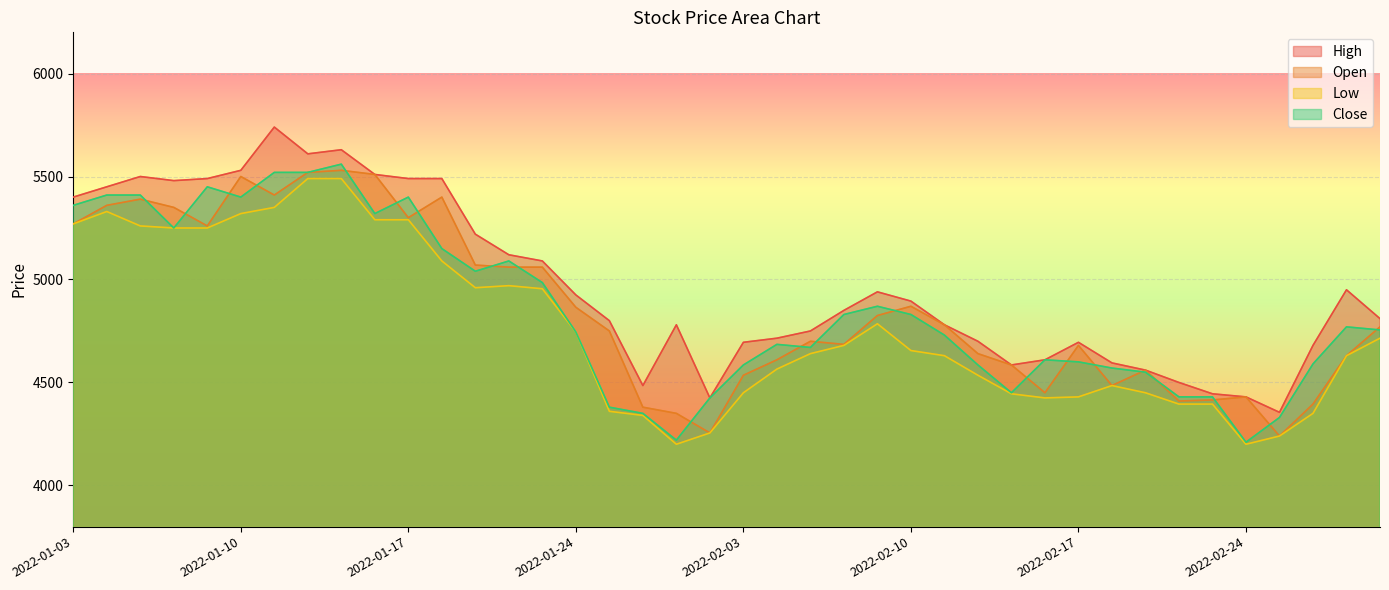

True or false: High has more than 1 interior local peaks.

True